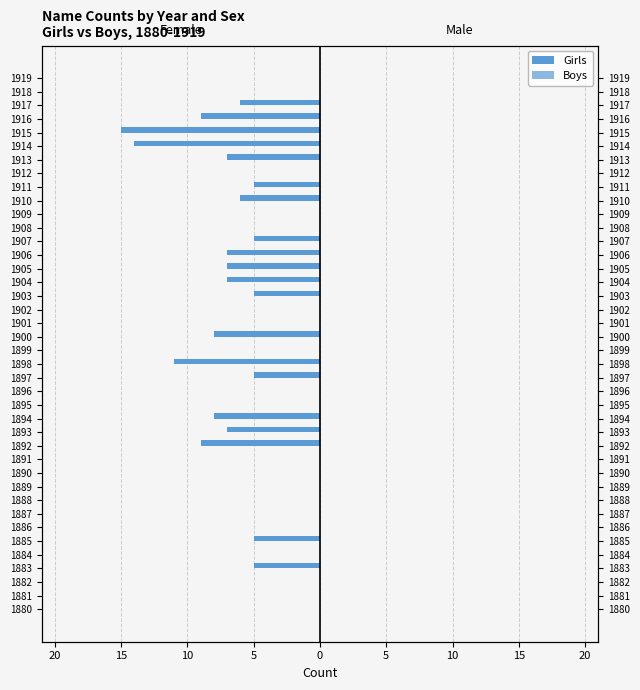

Is it true that Girls equals -1.4 at 1897?

False